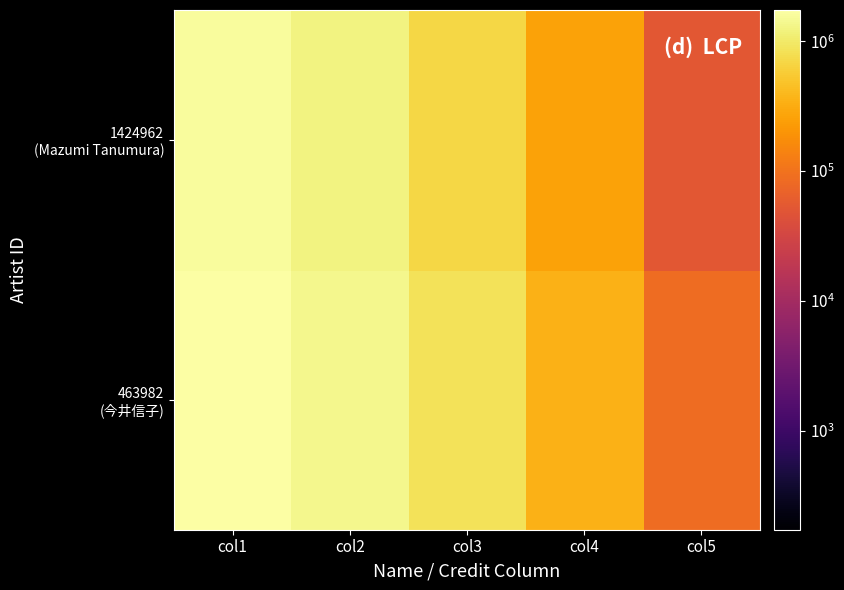

How many distinct data groups are displayed?

2